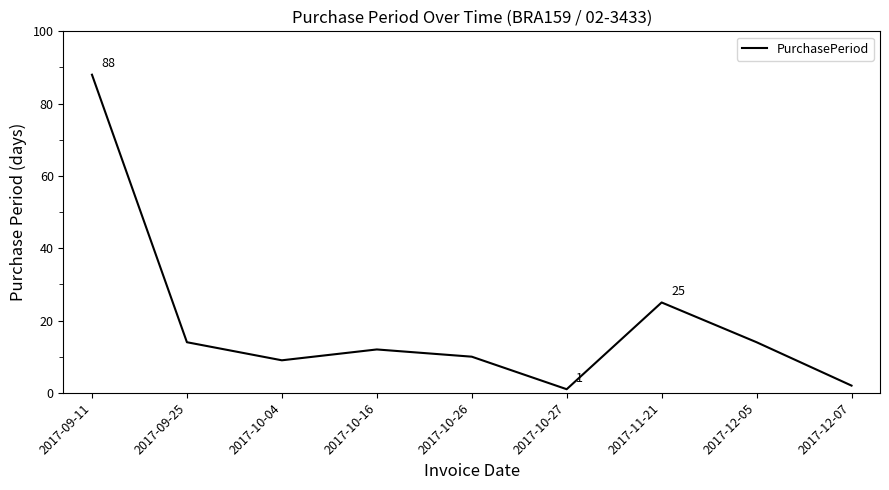

Approximately how many times larger is the value at 2017-09-11 compared to 2017-10-16?

7.3